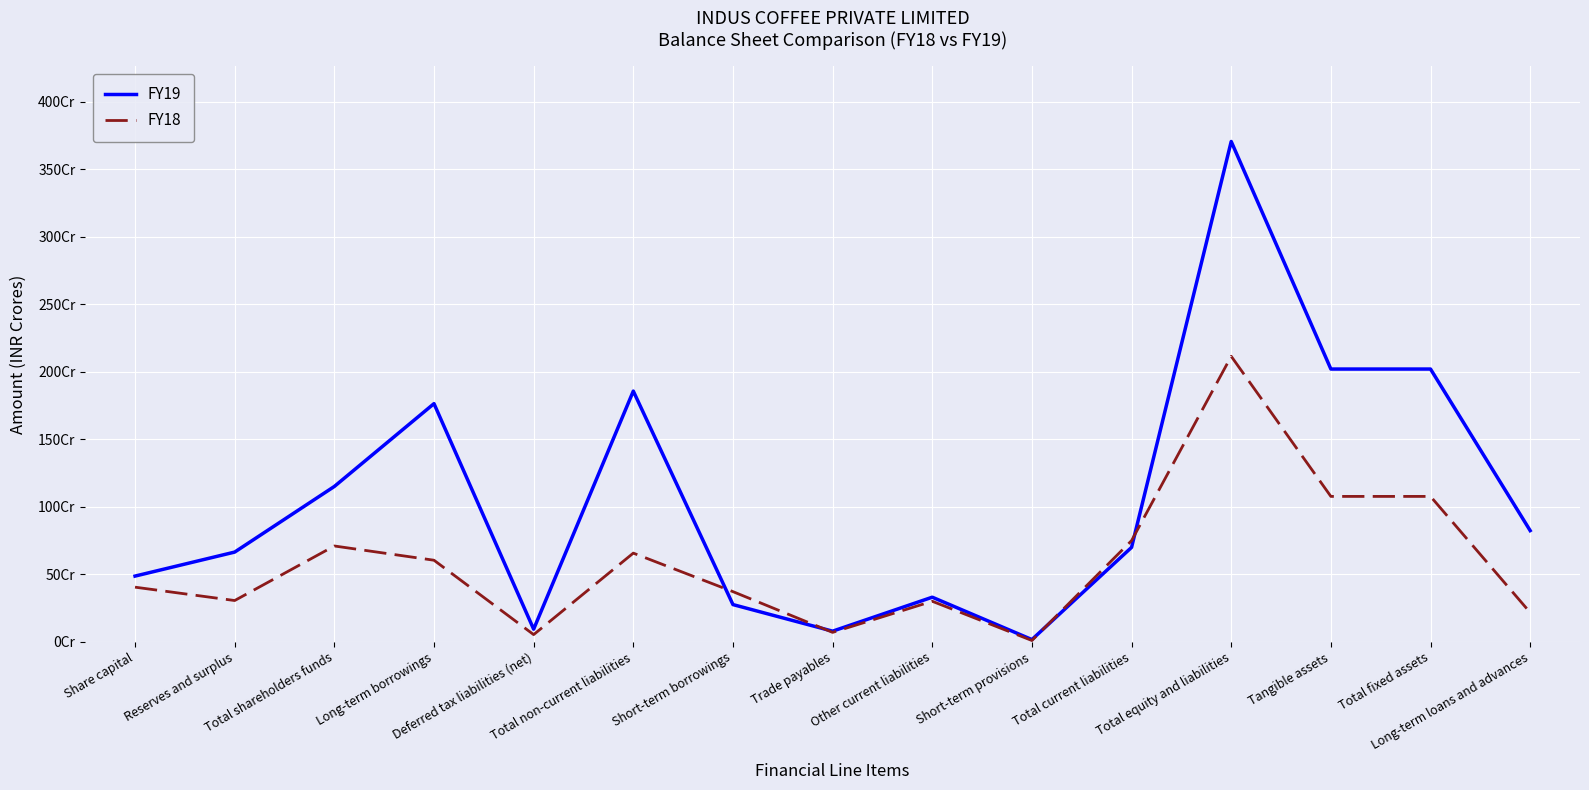

What are all the series names shown in the legend?

FY19, FY18